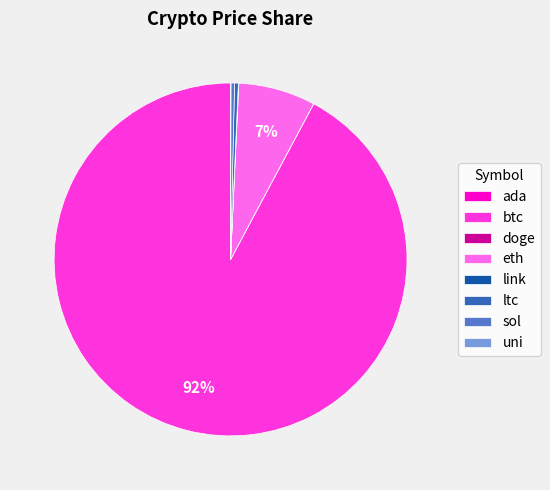

Is the sum of btc and sol greater than half?

Yes